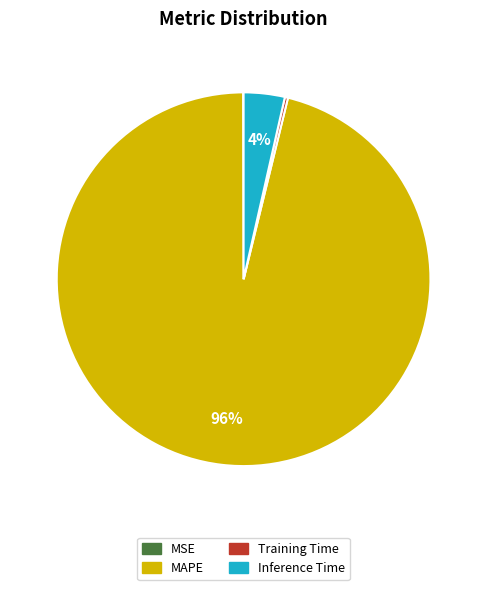

To the nearest percent, what is the average slice percentage?

25%